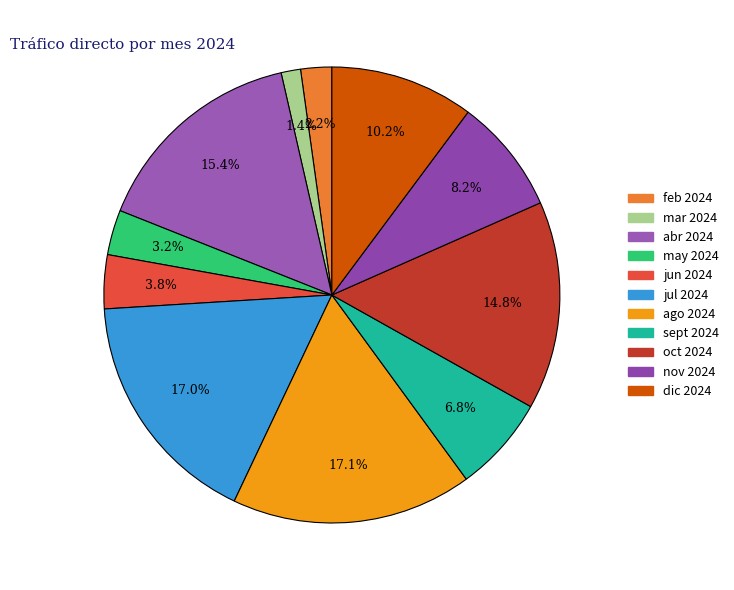

What percentage is the jun 2024 slice, to the nearest percent?

4%